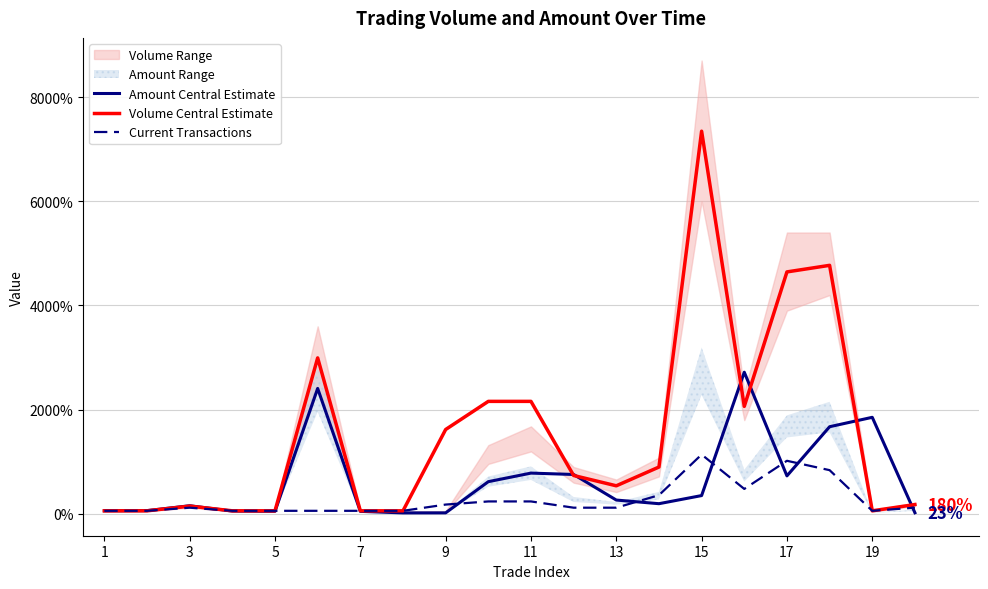

Rank the series by their maximum value, from lowest to highest.

Current Transactions, Amount Central Estimate, Volume Central Estimate